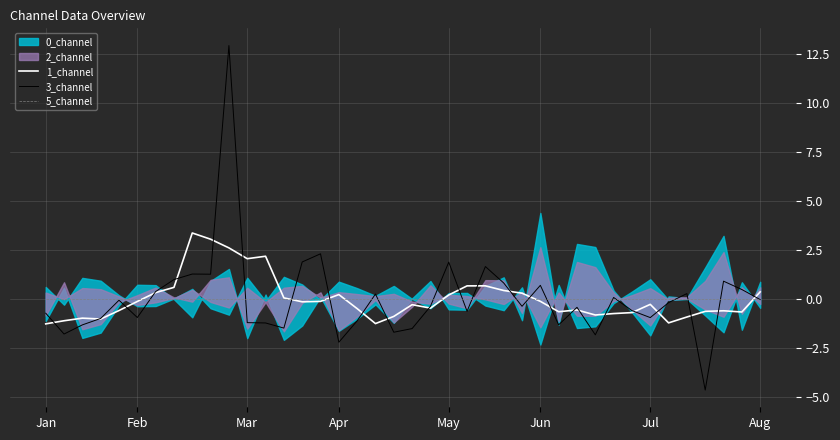

The 5_channel series shows 0.0 at May. True or false?

True